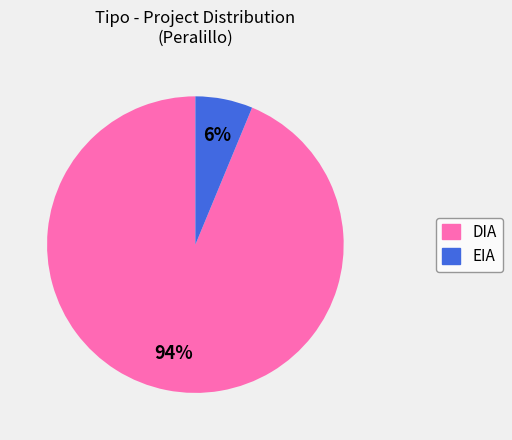

Which category has the smallest portion of the pie?

EIA